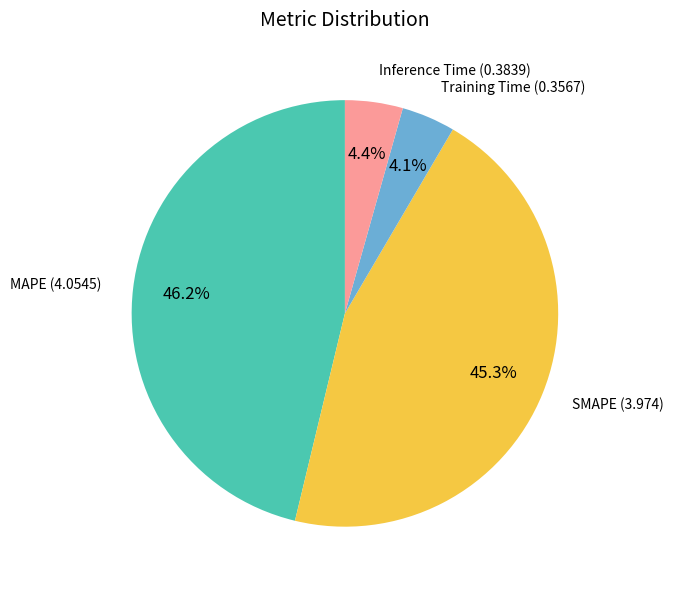

What is the largest slice in the pie chart?

MAPE